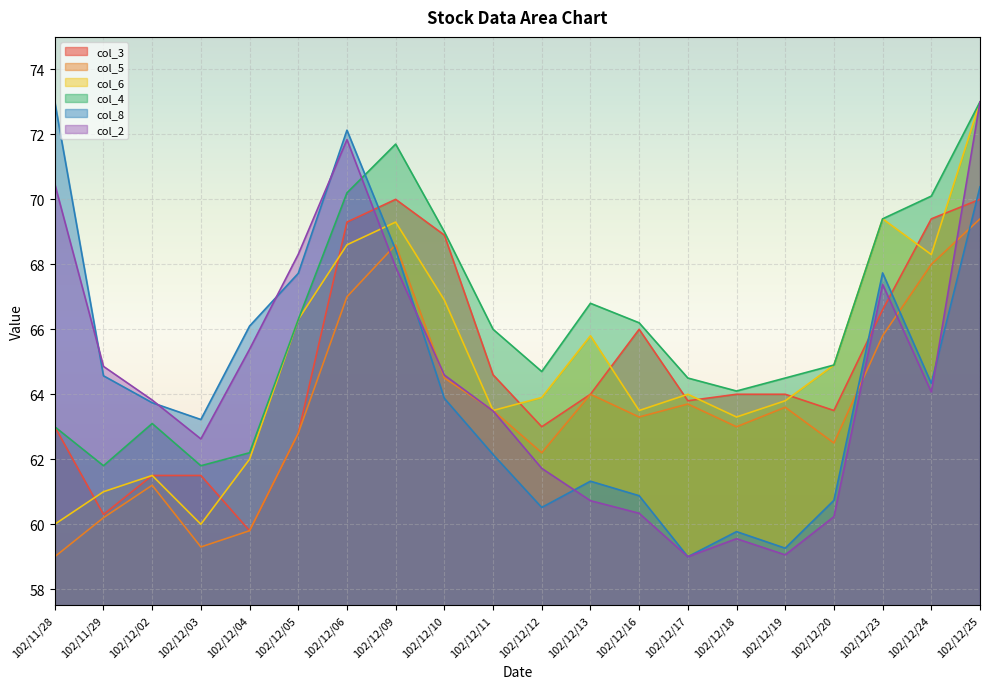

What is the difference between the col_3 values at 102/12/10 and 102/12/17?

5.1